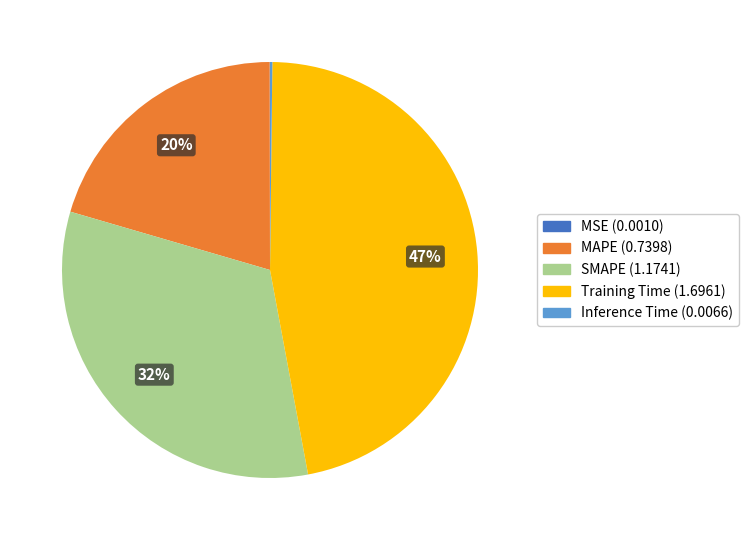

Does MAPE represent more than half of the total?

No